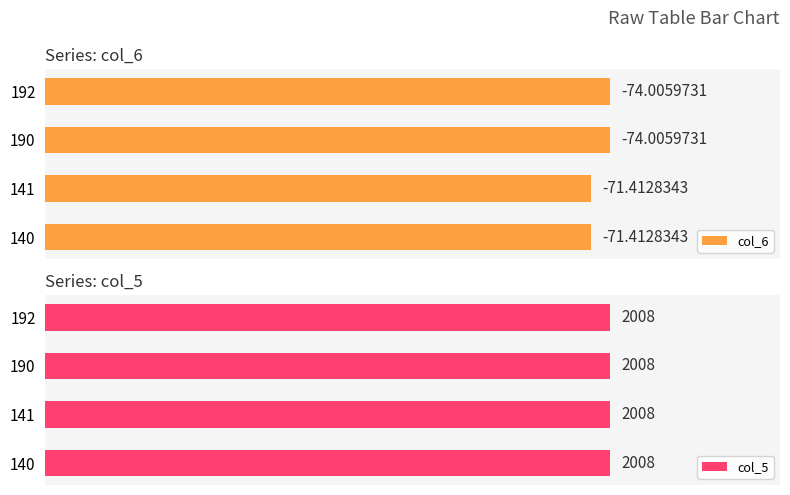

Which series has the largest total across all categories?

col_6